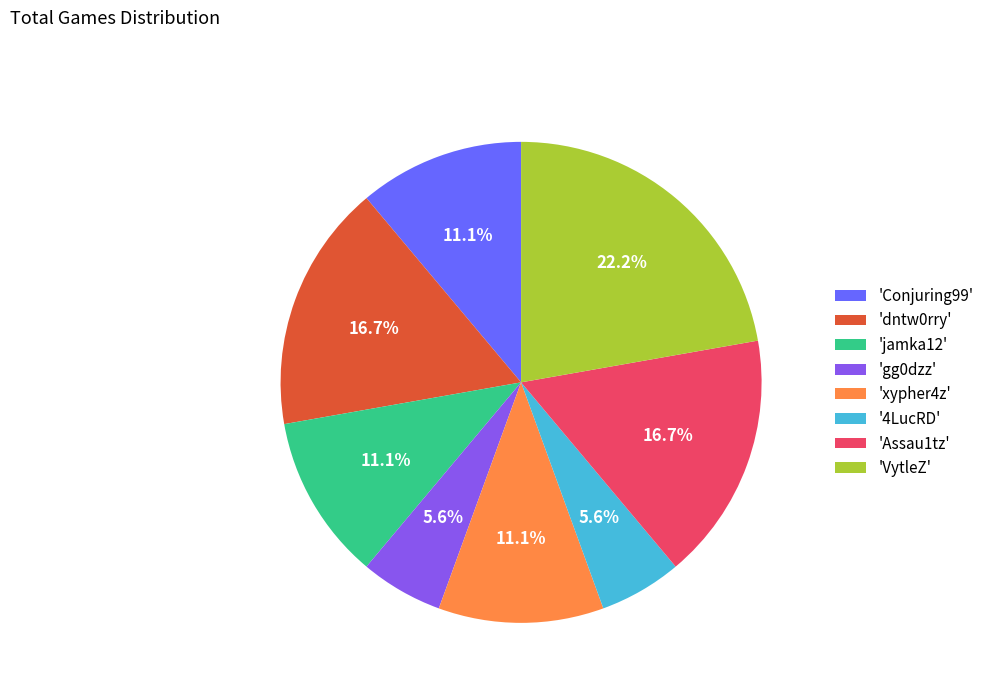

Is there a majority slice in this chart?

No